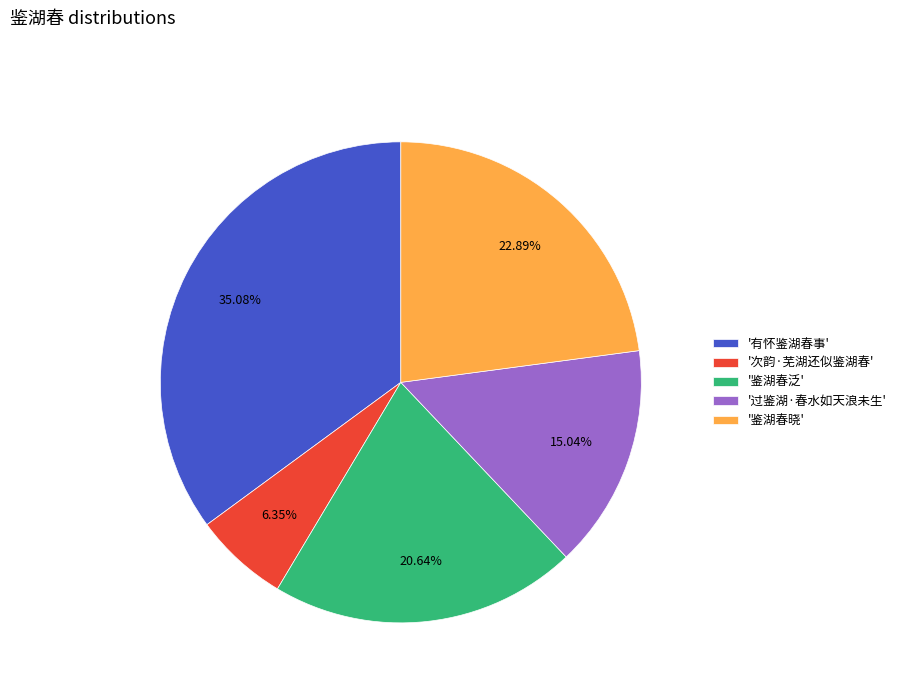

How many slices are in this pie chart?

5